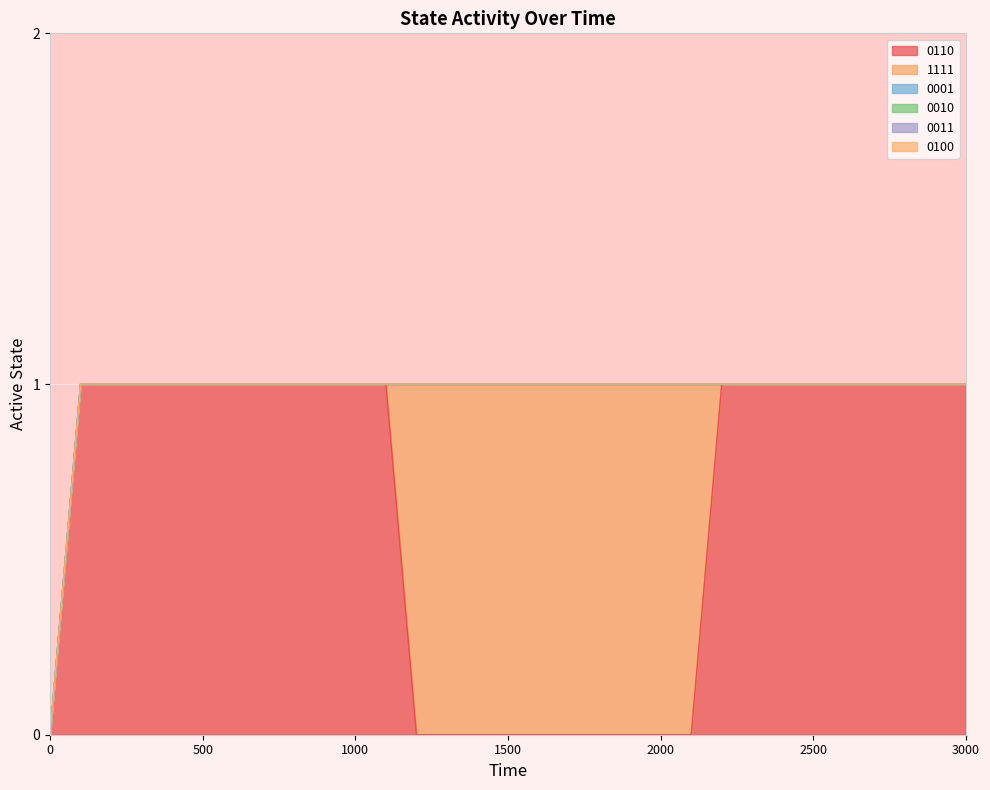

True or false: 0010 and 0011 cross at least once.

False